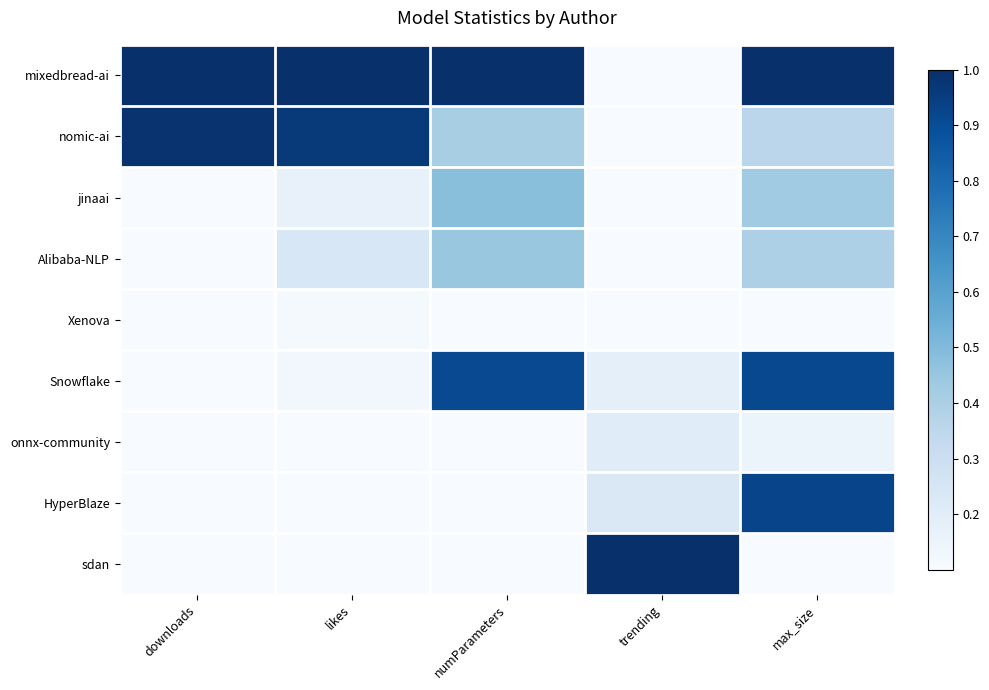

Which category has the lowest value across all series?

trending